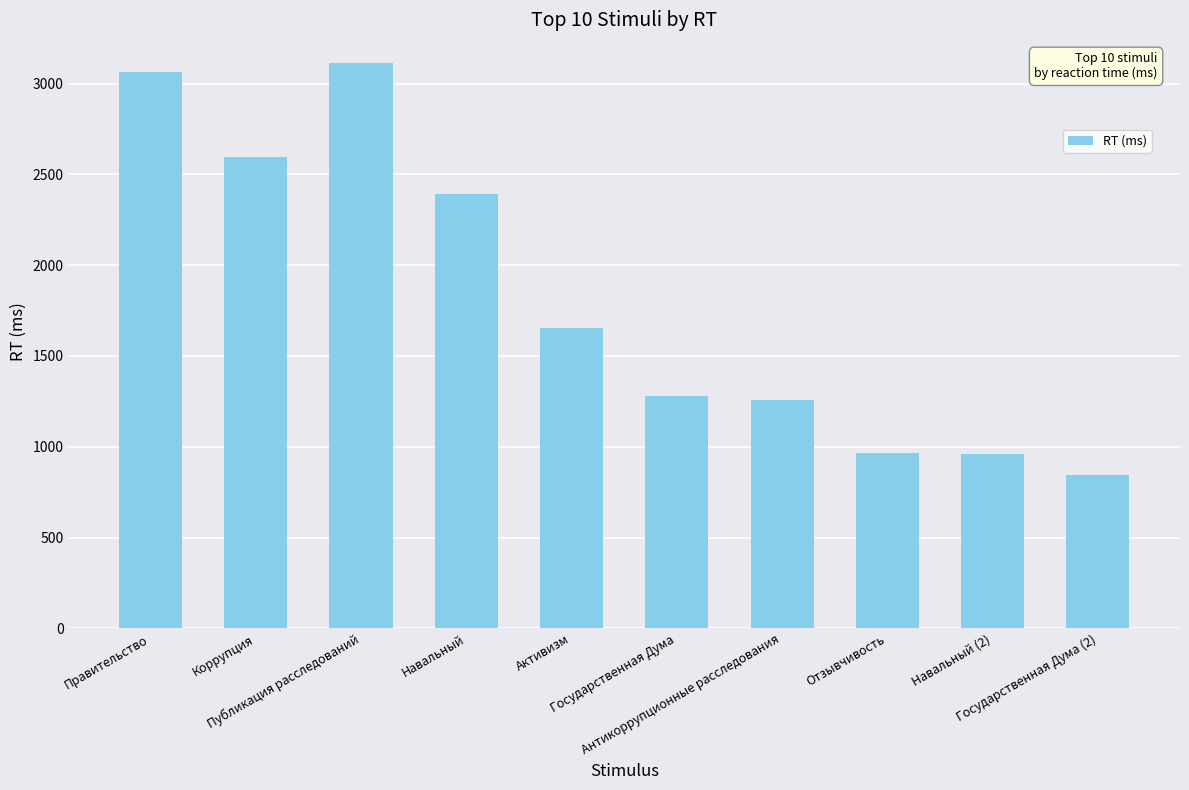

Between Активизм and Правительство, which is larger?

Правительство